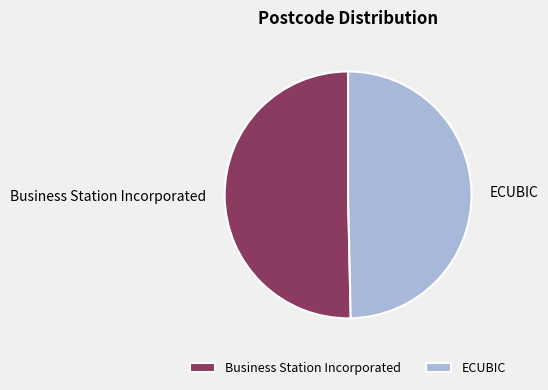

Between ECUBIC and Business Station Incorporated, which is larger?

Business Station Incorporated